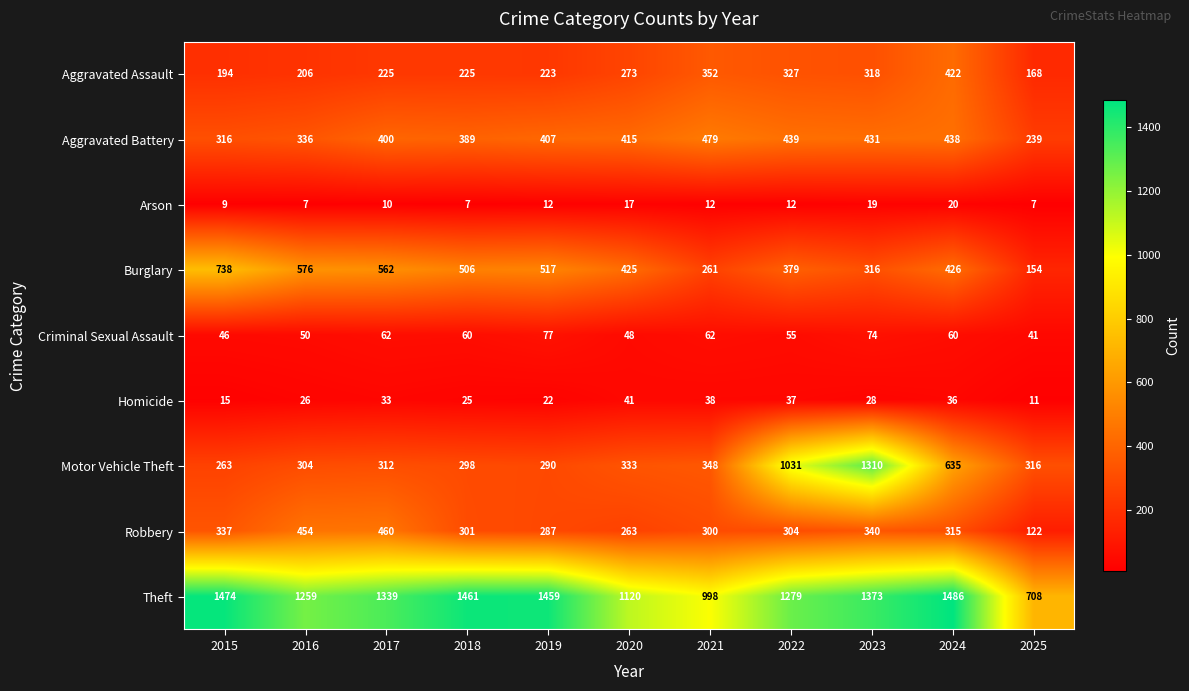

At how many categories does at least one series exceed 1412?

4